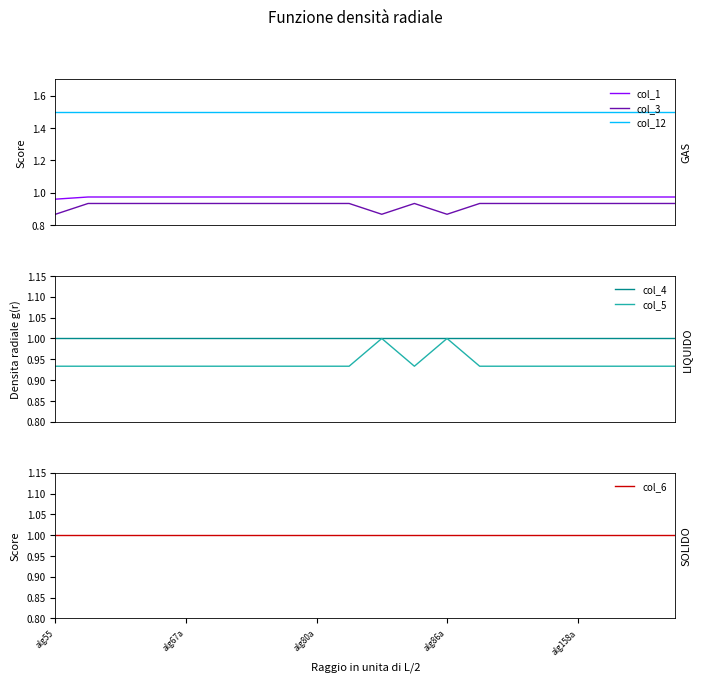

True or false: col_12 and col_3 cross at least once.

False